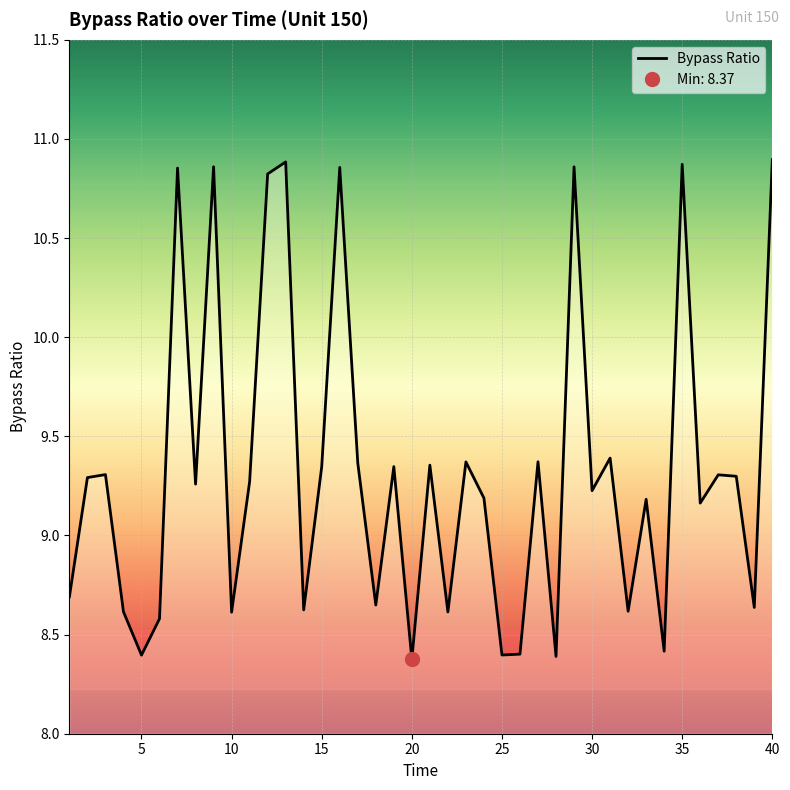

What is the lowest value of the Bypass Ratio series?

8.4